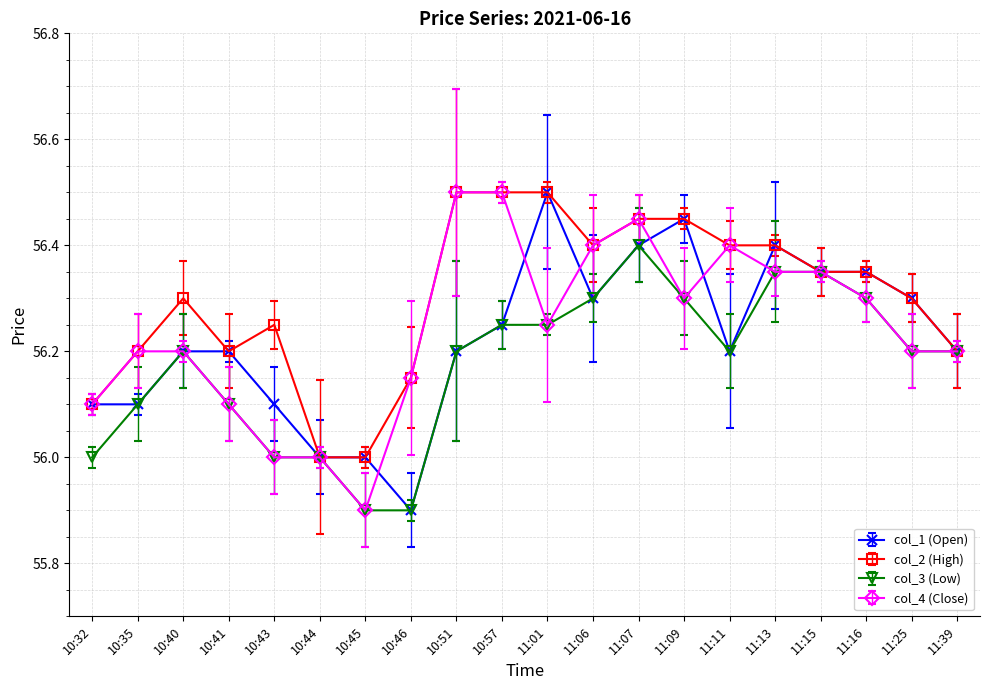

Which category has the highest value in the col_3 (Low) series?

11:07